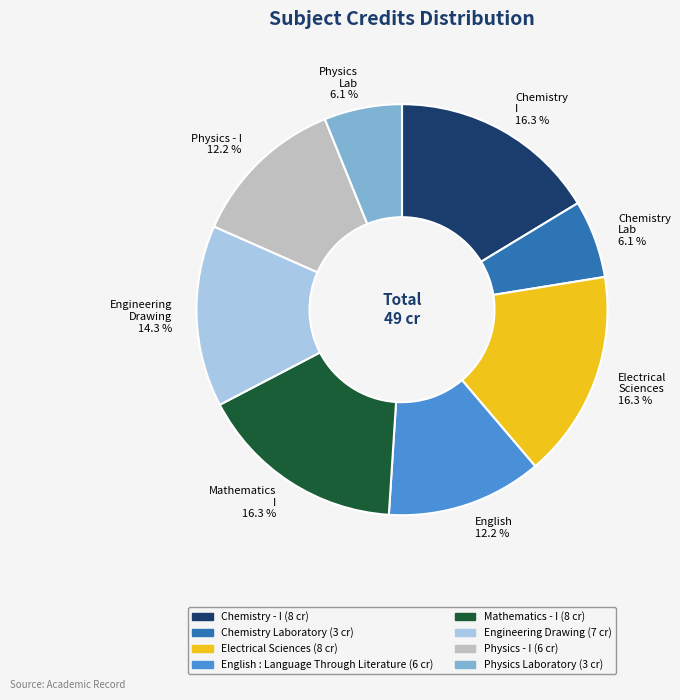

Is there any slice that represents more than half of the pie?

No